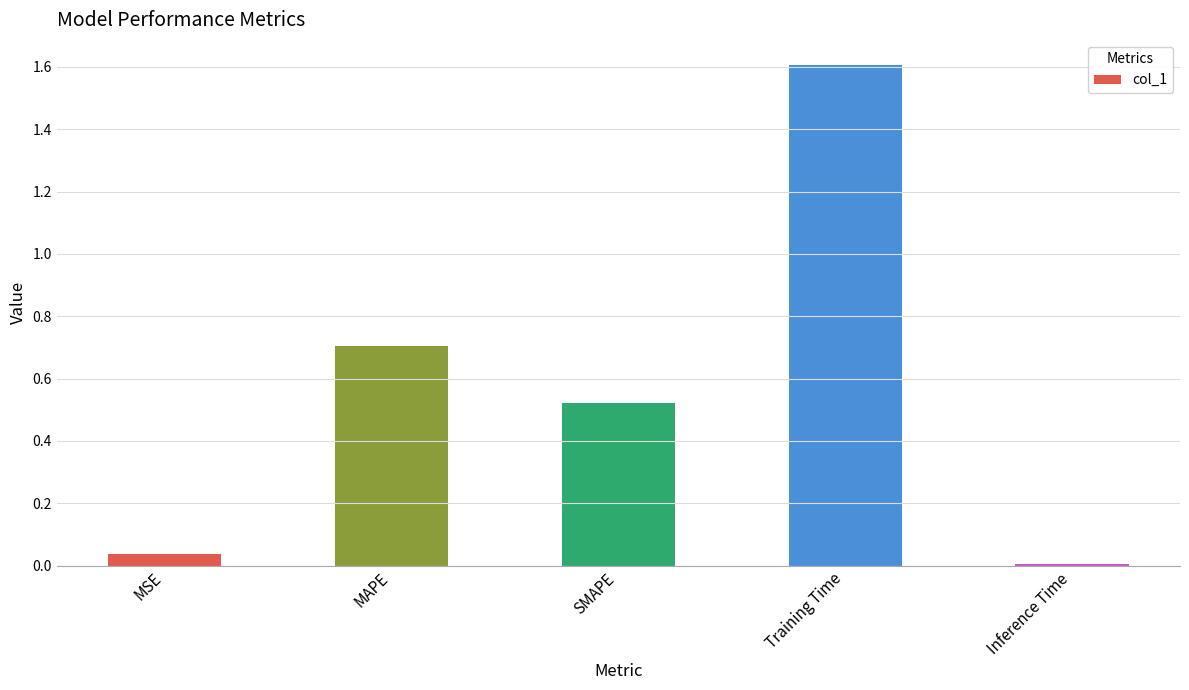

How many bars are there in total?

5